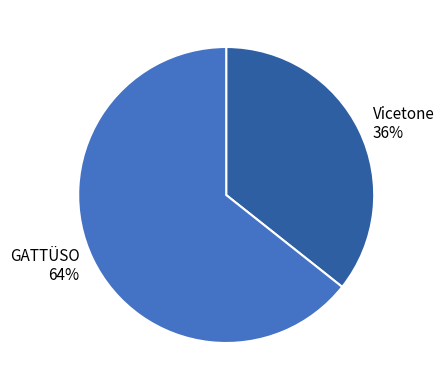

Which has a higher value, Vicetone or GATTÜSO?

GATTÜSO